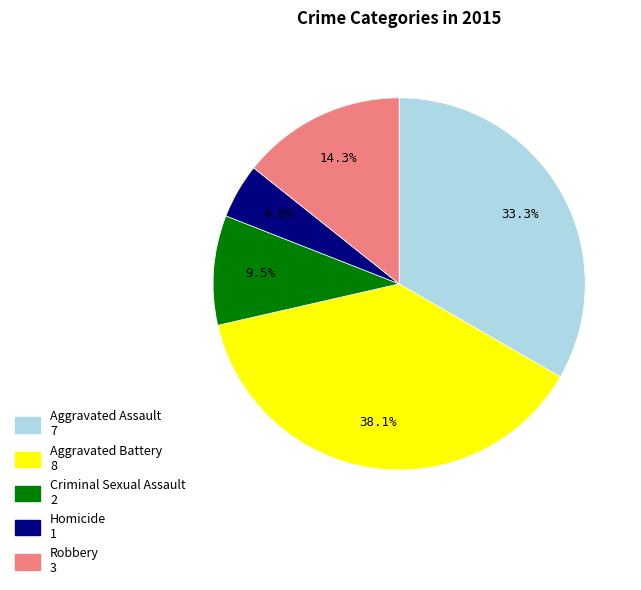

To the nearest percent, what is the difference between the largest and smallest slice percentages?

33%